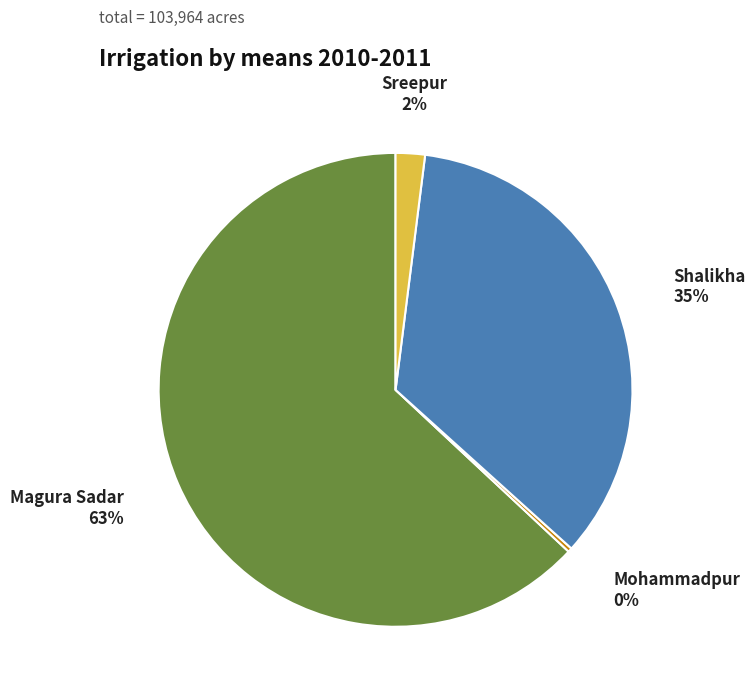

How many slices are in this pie chart?

4